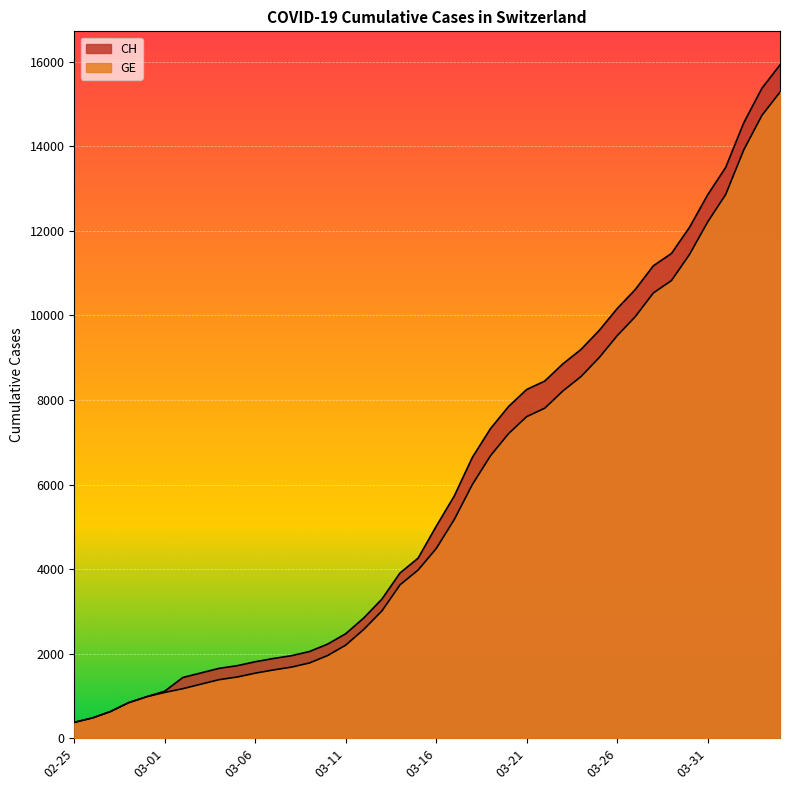

What is the label of the 17th point from the left?

2020-03-12